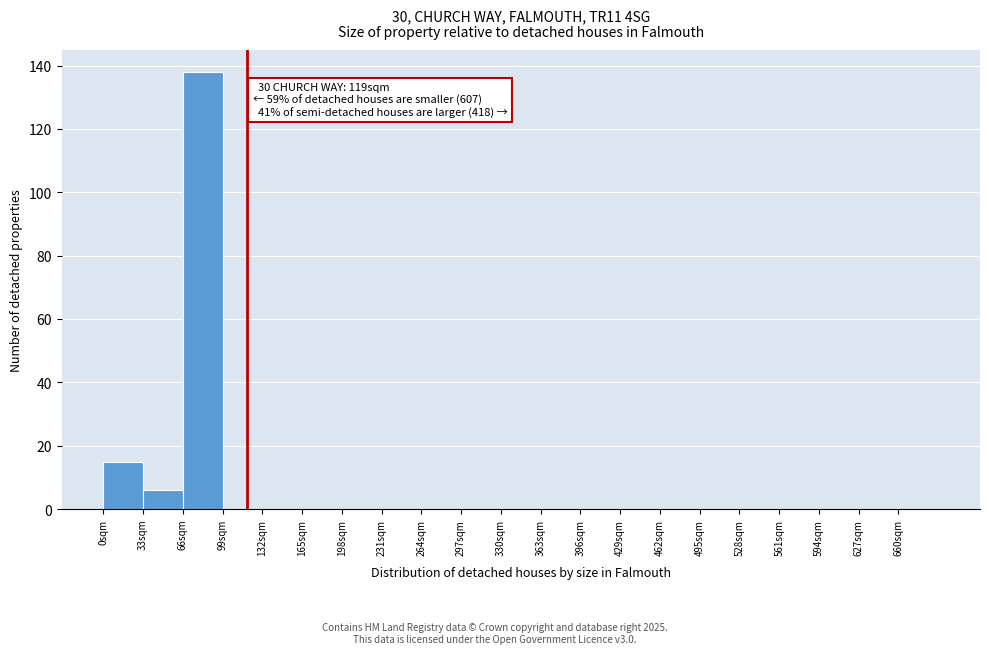

Which range on the x-axis has the tallest bar?

66 to 99